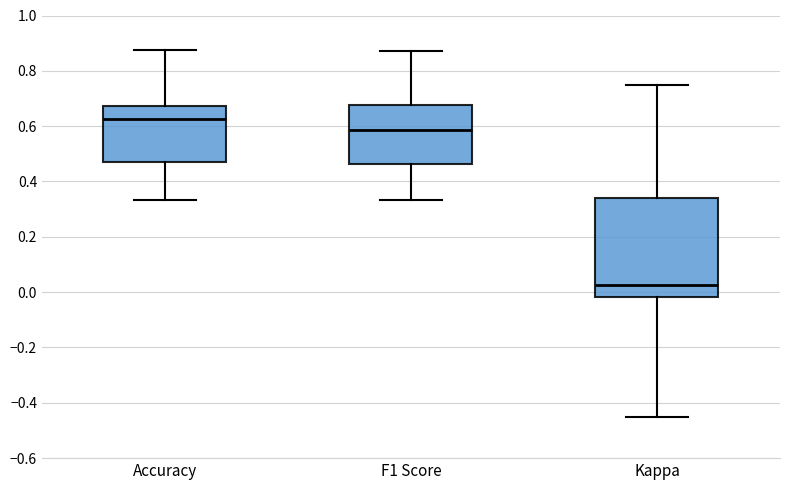

Where is the lower edge of the box for F1 Score on the y-axis? The values are not printed on the chart, so give them approximately, as read against the axis.

0.46